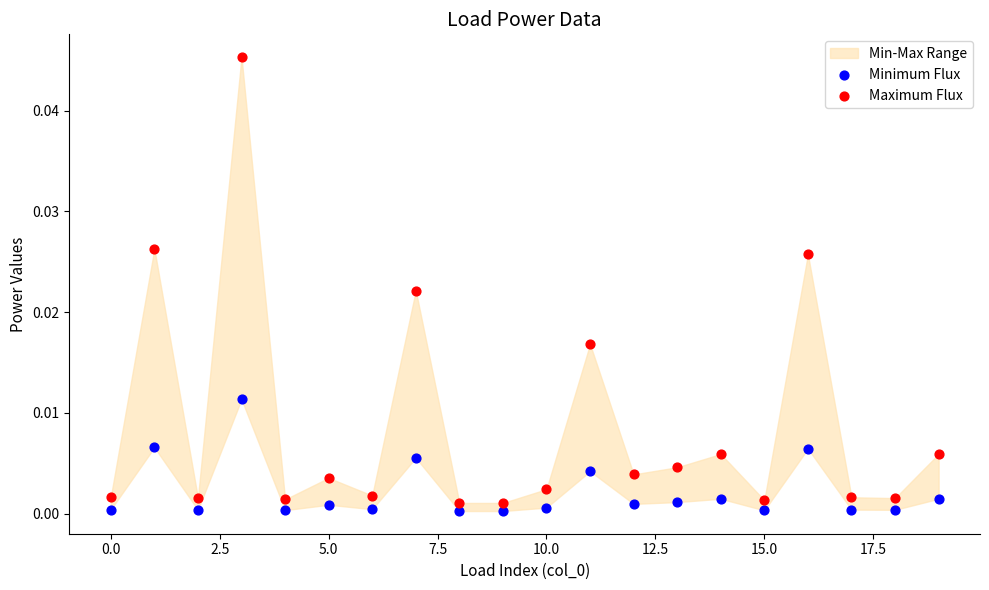

Which series has the largest Y range (max minus min)?

Maximum Flux